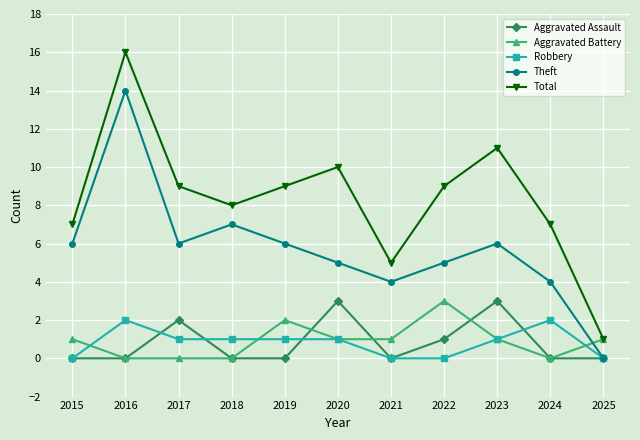

Does the chart have visible grid lines?

Yes